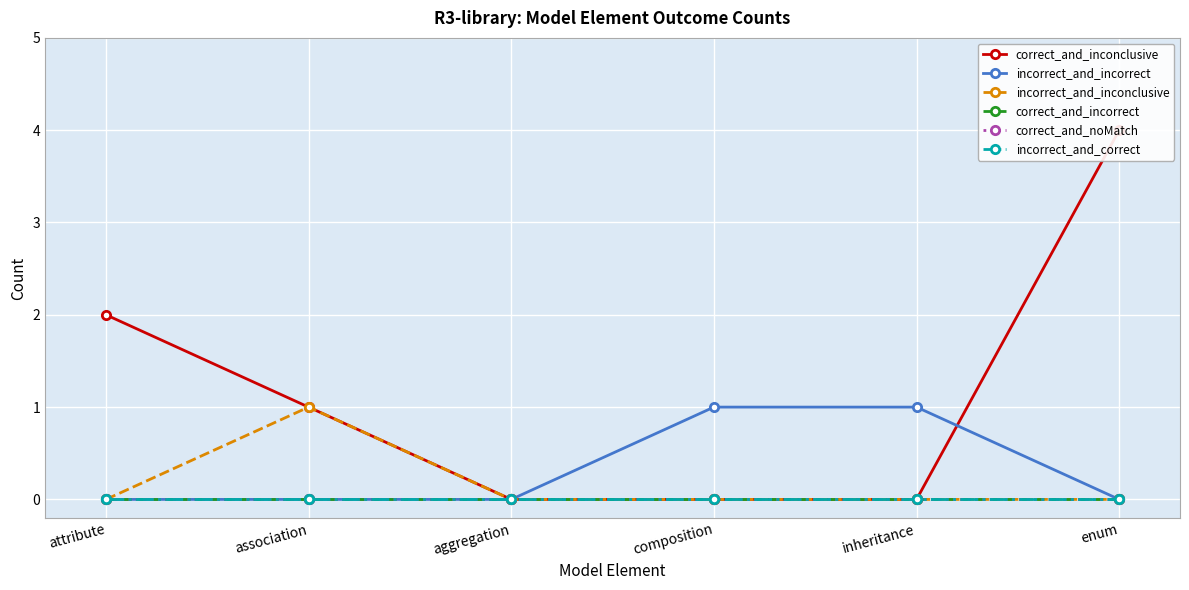

Reading left to right, transcribe all the data shown in this chart.

correct_and_inconclusive: 2	1	0	0	0	4
incorrect_and_incorrect: 0	0	0	1	1	0
incorrect_and_inconclusive: 0	1	0	0	0	0
correct_and_incorrect: 0	0	0	0	0	0
correct_and_noMatch: 0	0	0	0	0	0
incorrect_and_correct: 0	0	0	0	0	0